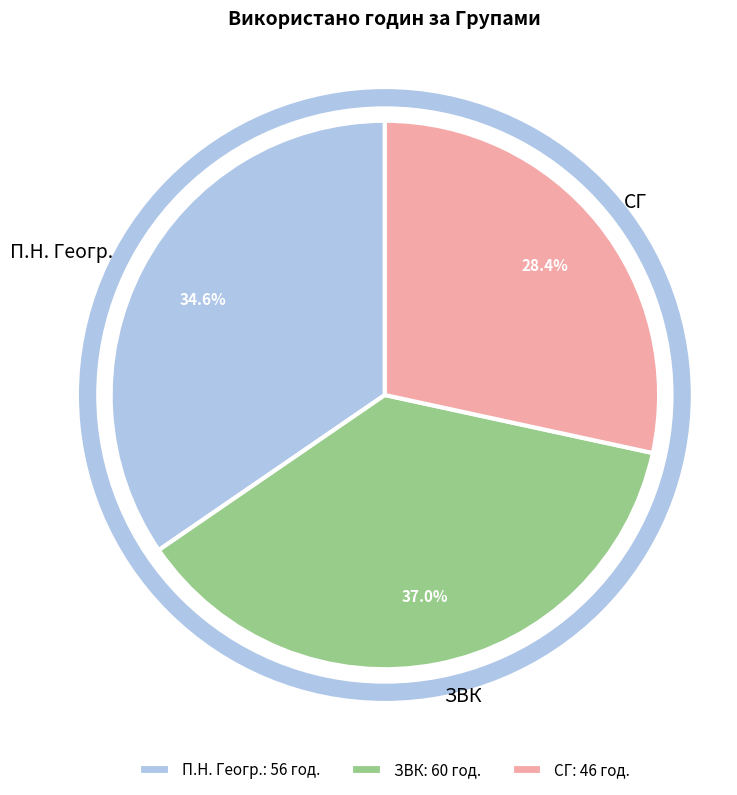

How much of the chart is everything except П.Н. Геогр.?

65.4%